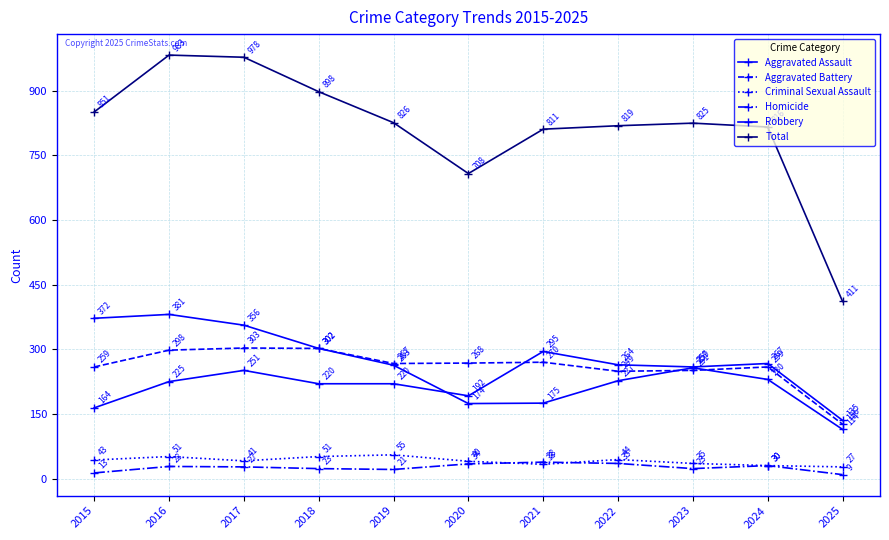

Is this an area chart (filled region under the line)?

No